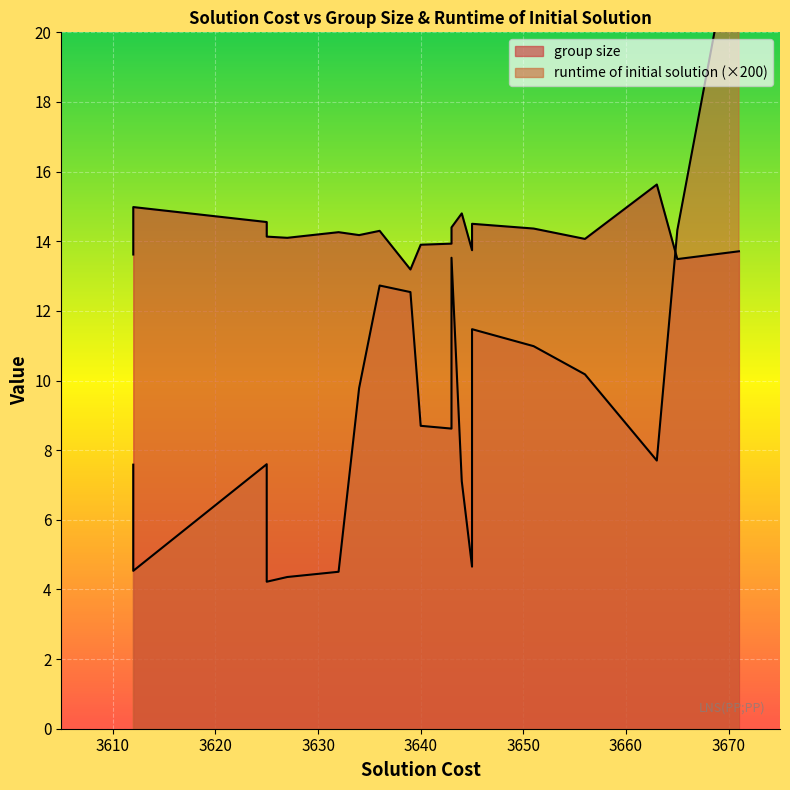

True or false: group size and runtime of initial solution cross at least once.

False